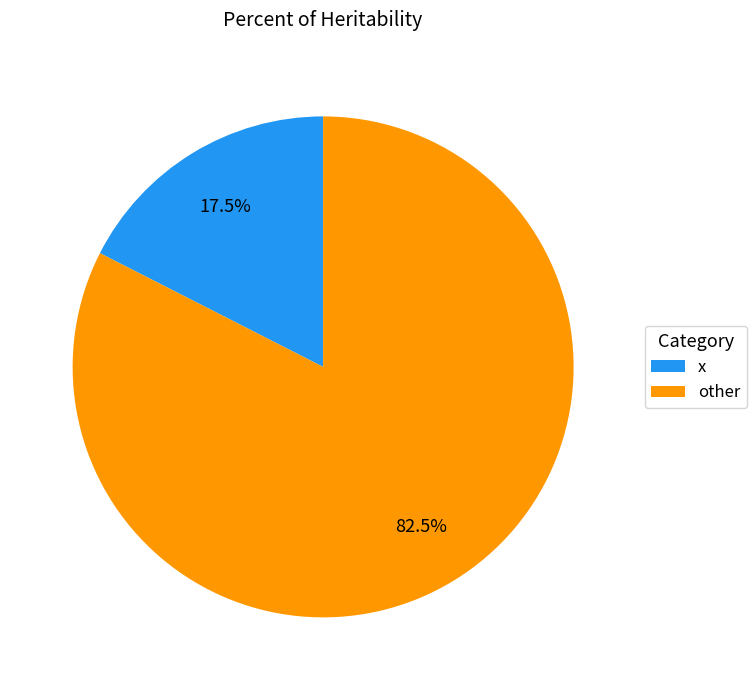

Which slice is the largest?

other